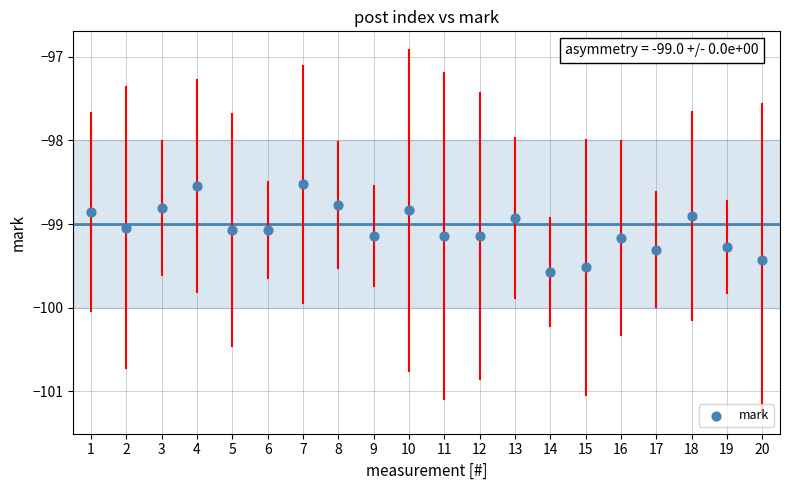

What is the range of Y values (max minus min)?

1.0